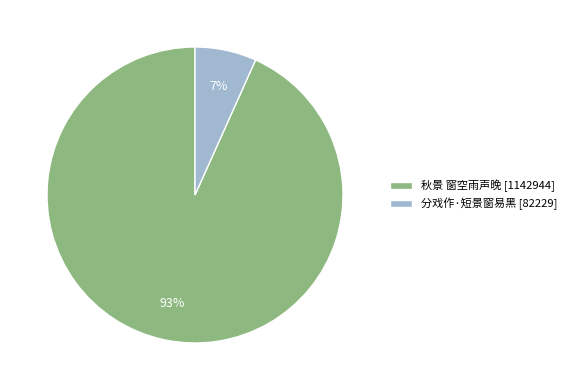

What percentage is the 分戏作·短景窗易黑 slice, to the nearest percent?

7%